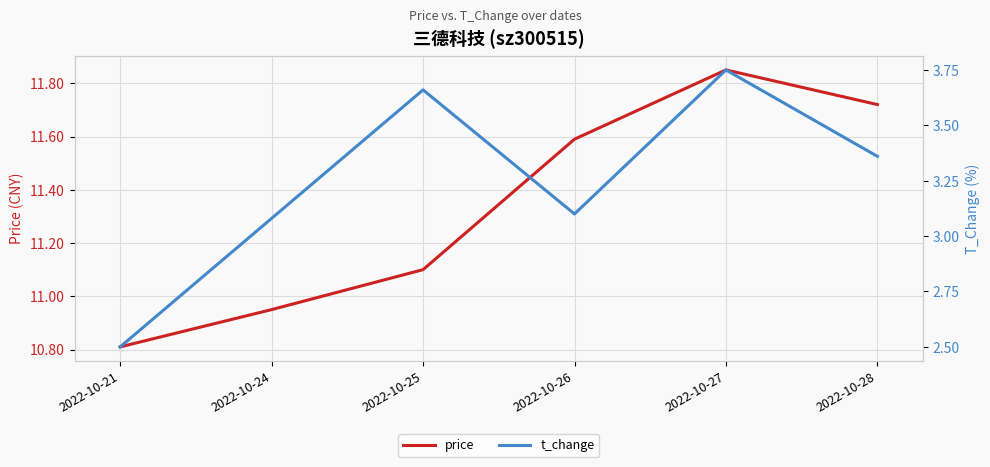

The t_change series shows 3.1 at 2022-10-26. True or false?

True